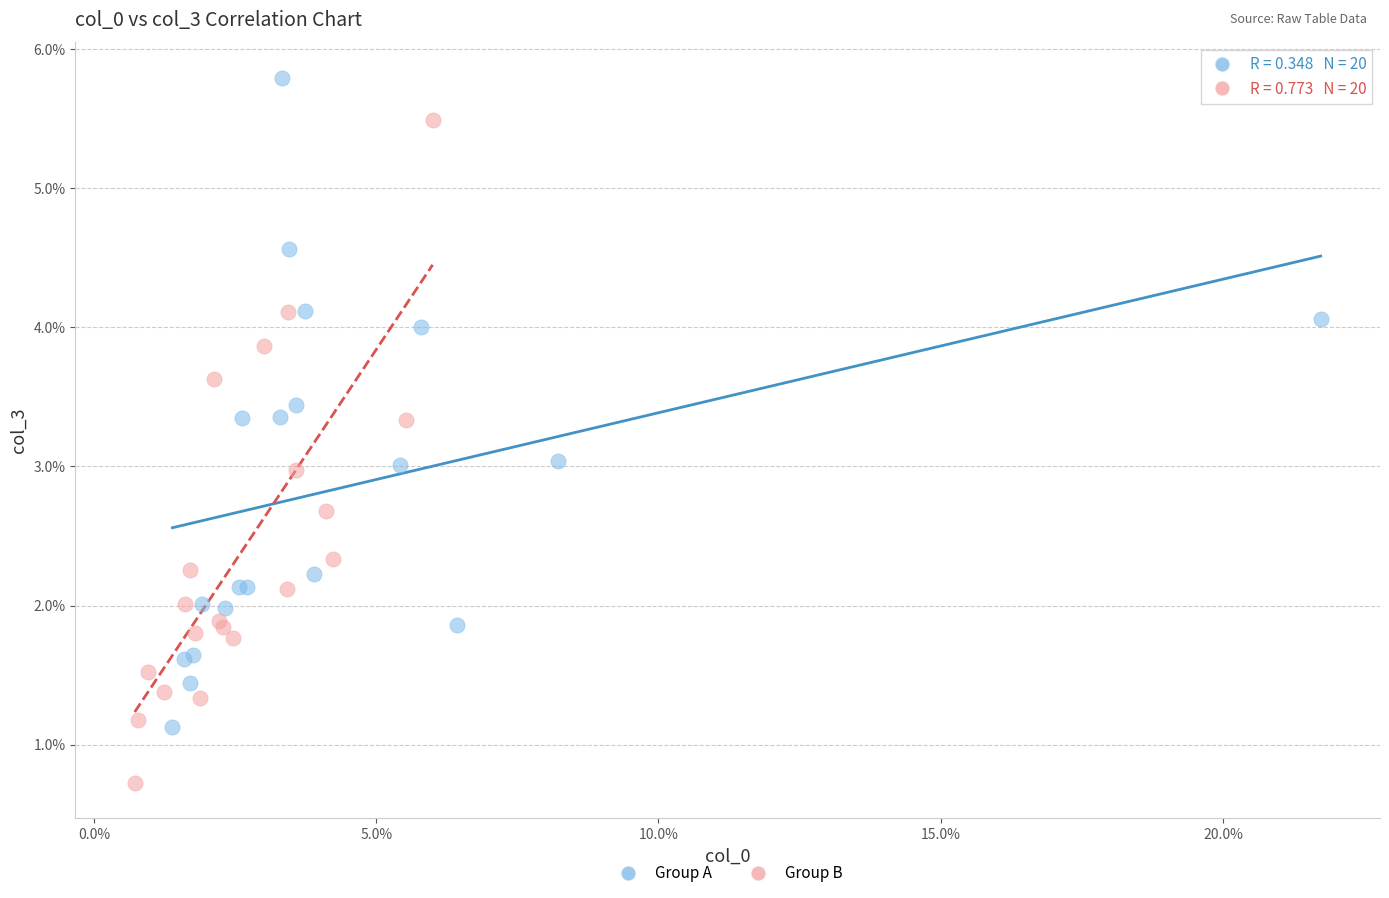

What are all the series names shown in the legend?

Group A, Group B